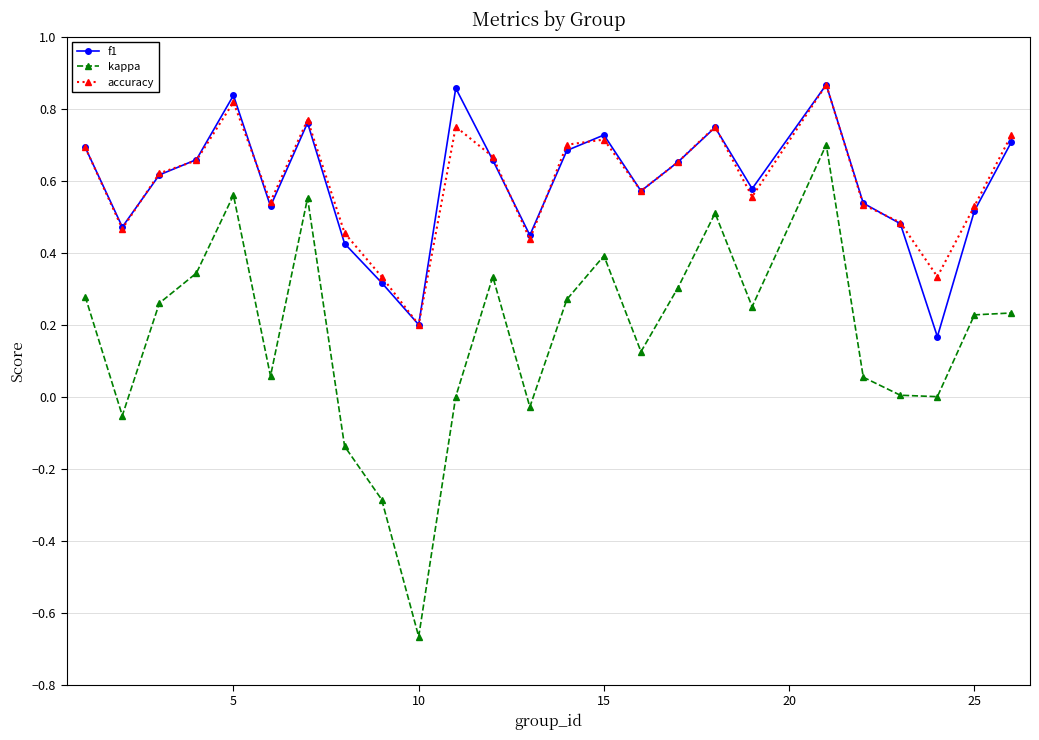

True or false: kappa and f1 cross at least once.

False